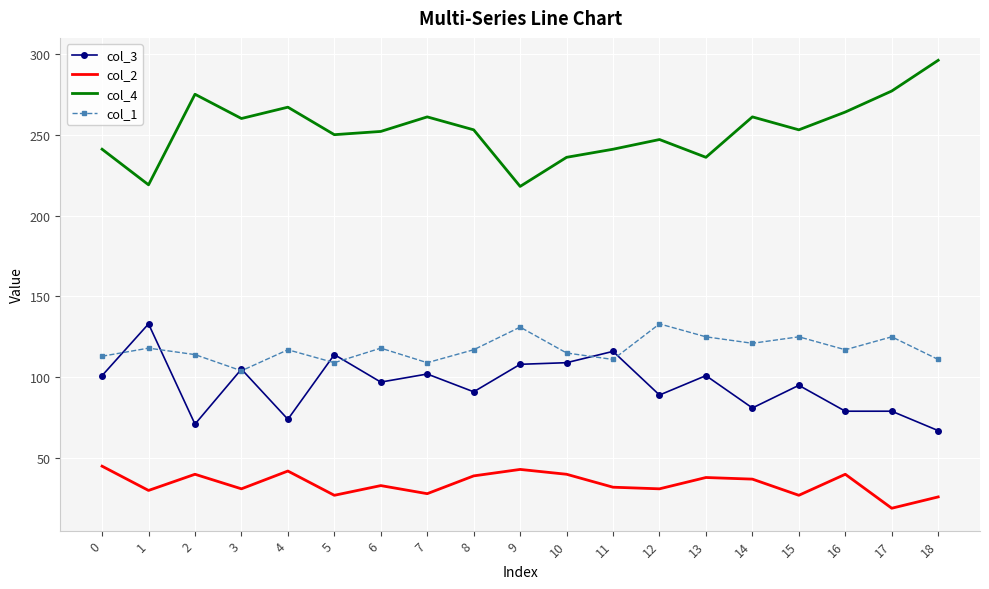

What is the total value across all series at 14?

500